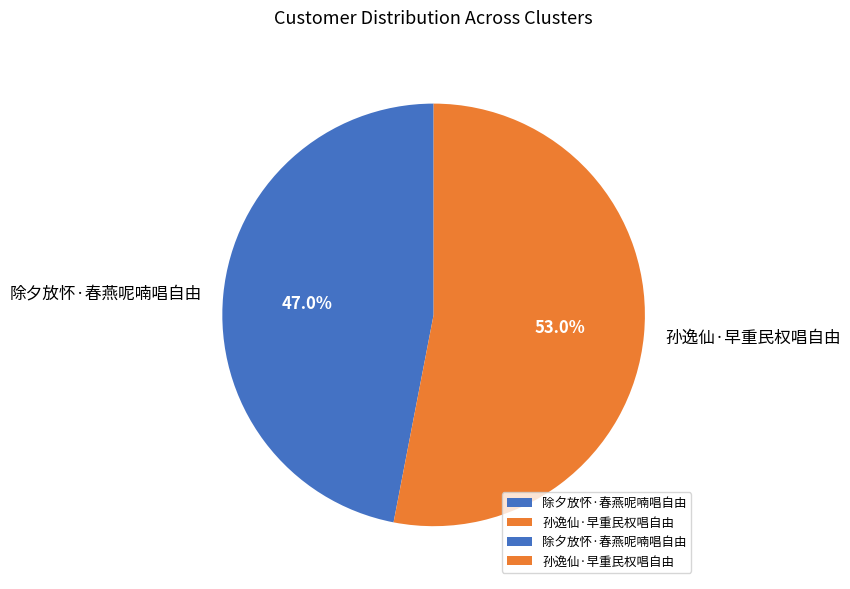

How many slices are in this pie chart?

2